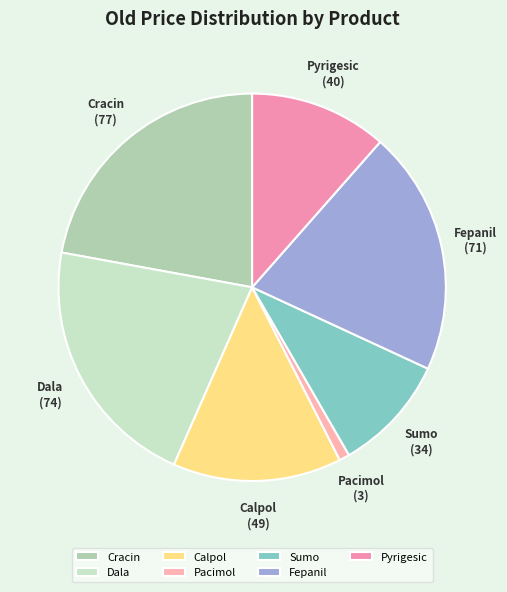

Which category has the biggest portion of the pie?

Cracin